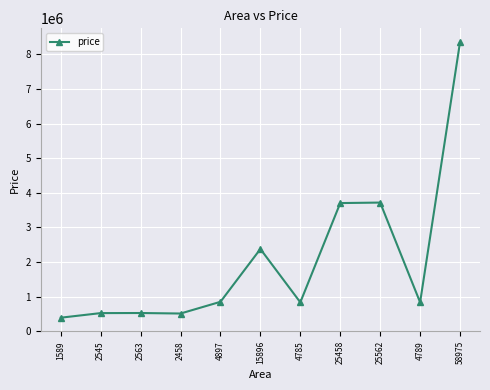

What is the change in value from 2458 to 4897?

+338126.1